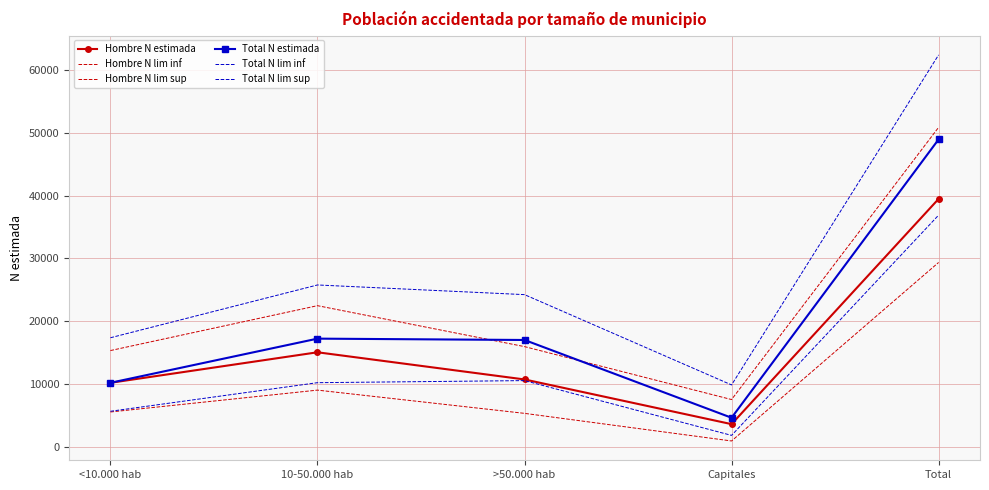

How many lines are shown in the chart?

6